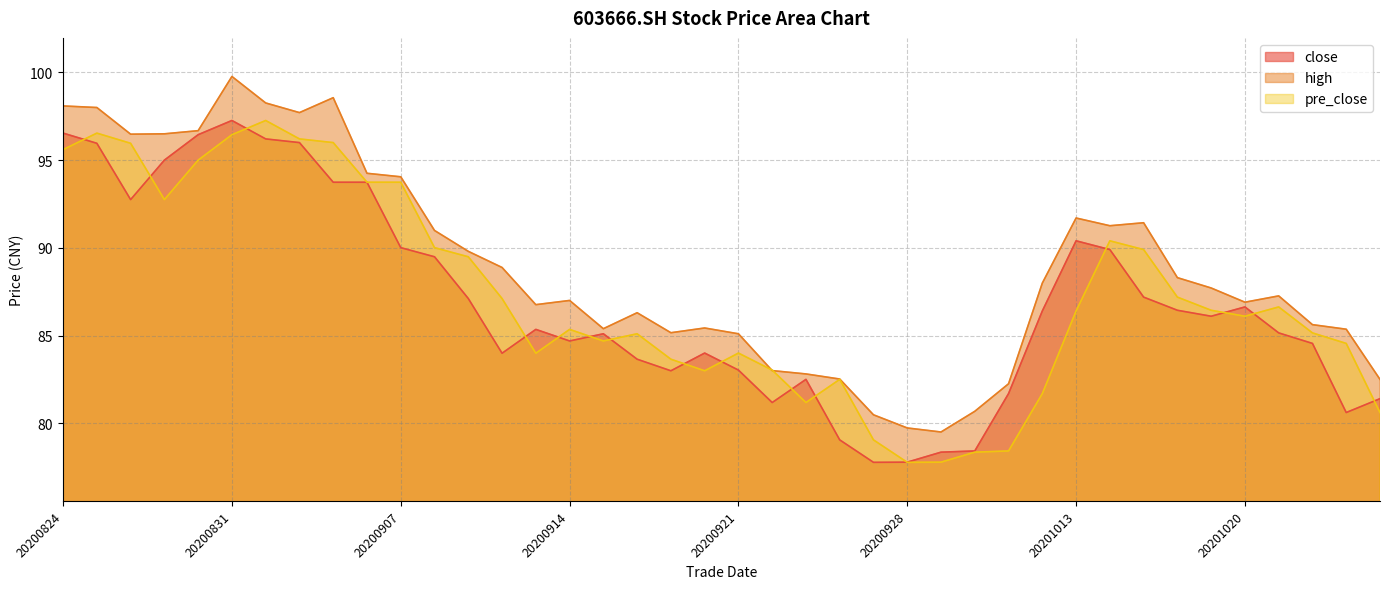

What is the value of the close point at the 14th from the left?

84.0